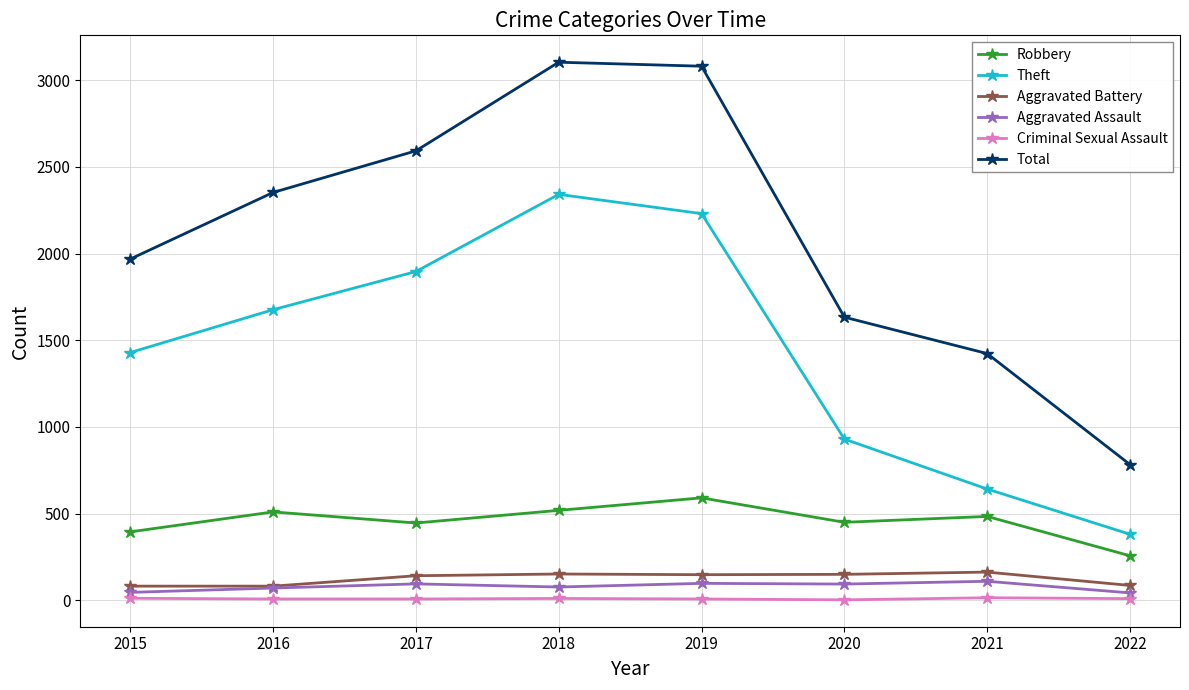

What is the maximum value shown in the chart?

3103